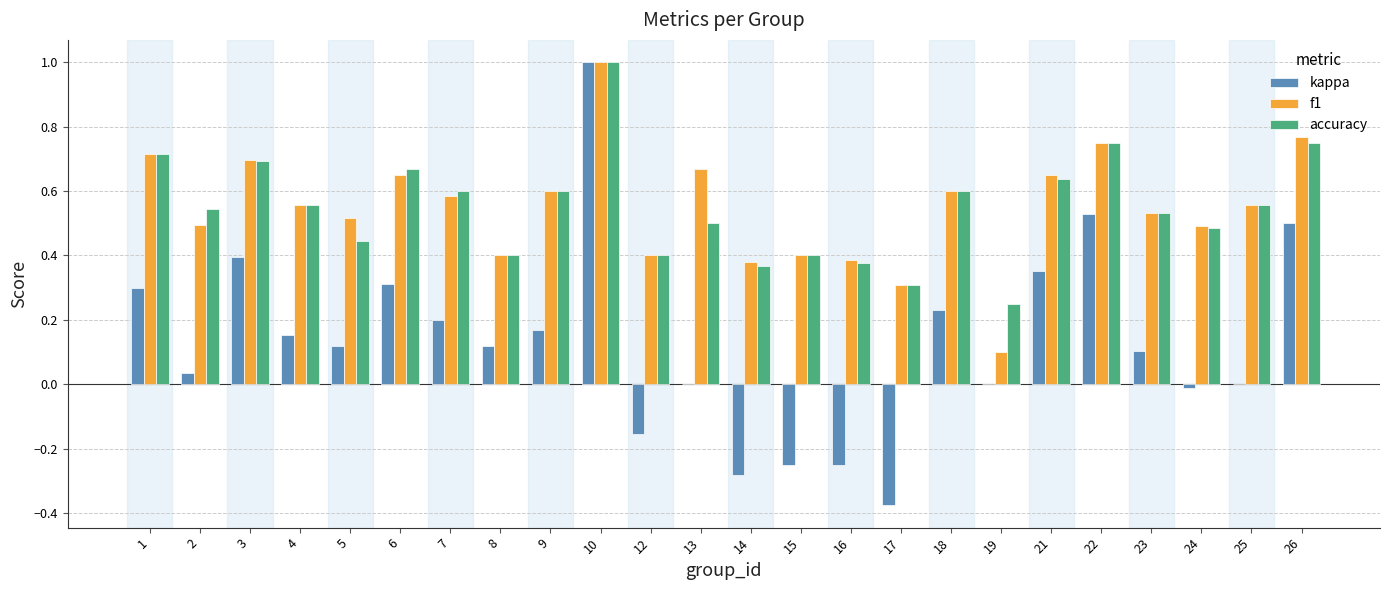

Is the value of accuracy at 16 greater than the value of kappa at 18?

Yes